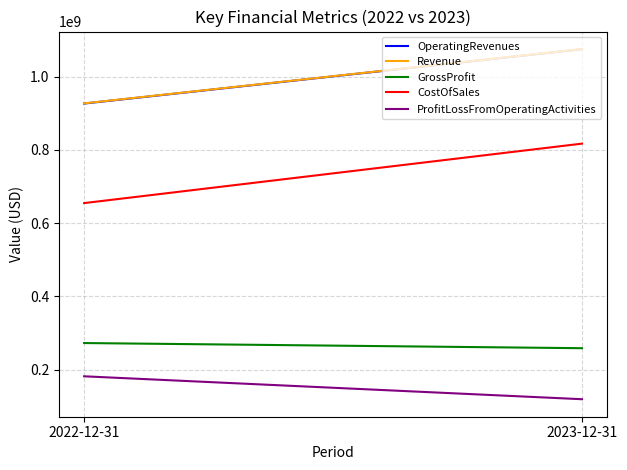

What is the approximate value of Revenue at 2023-12-31, to the nearest 50?

1075800000